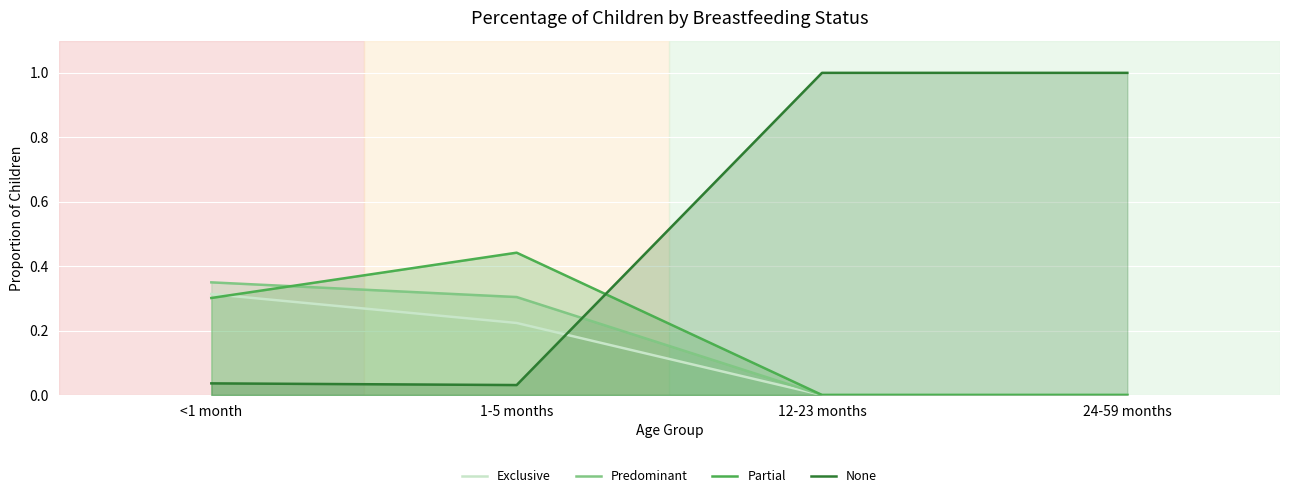

True or false: None has more than 1 interior local peaks.

False